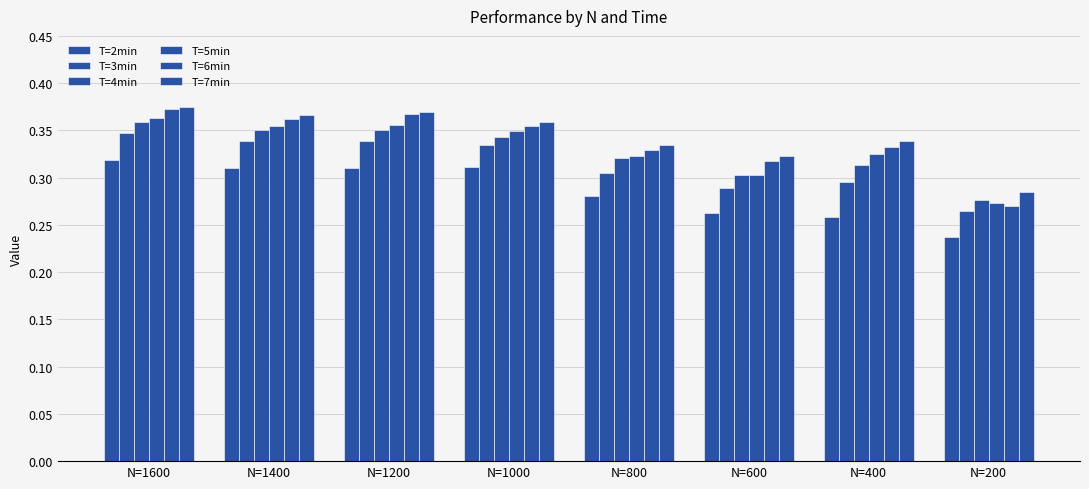

At how many categories does at least one series exceed 0?

8